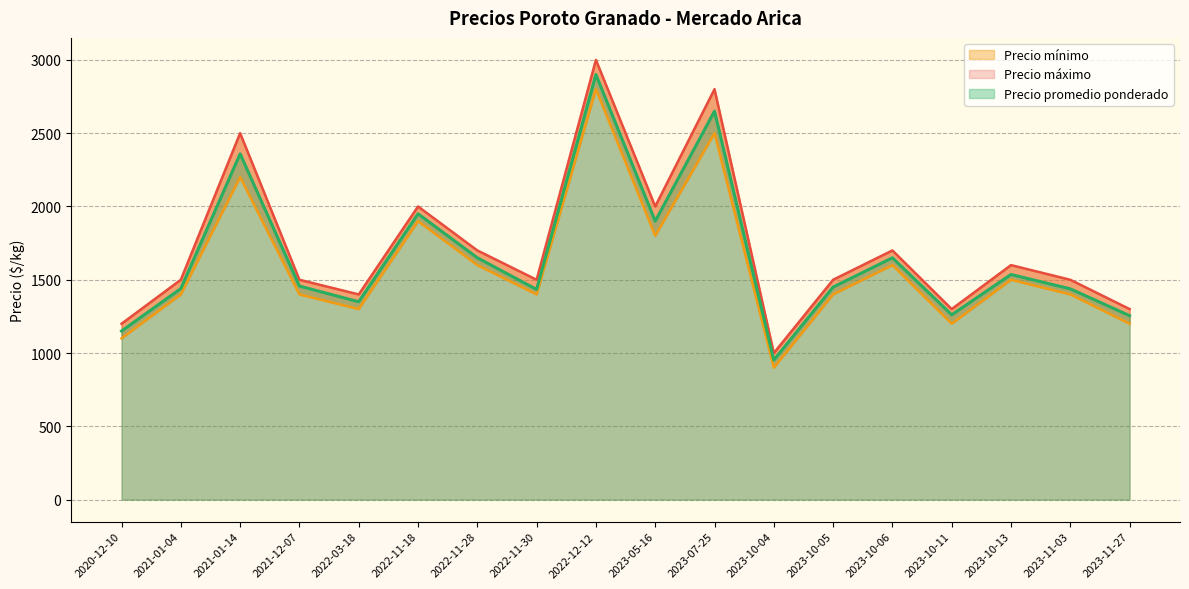

What is the label of the 2nd point from the left?

2021-01-04